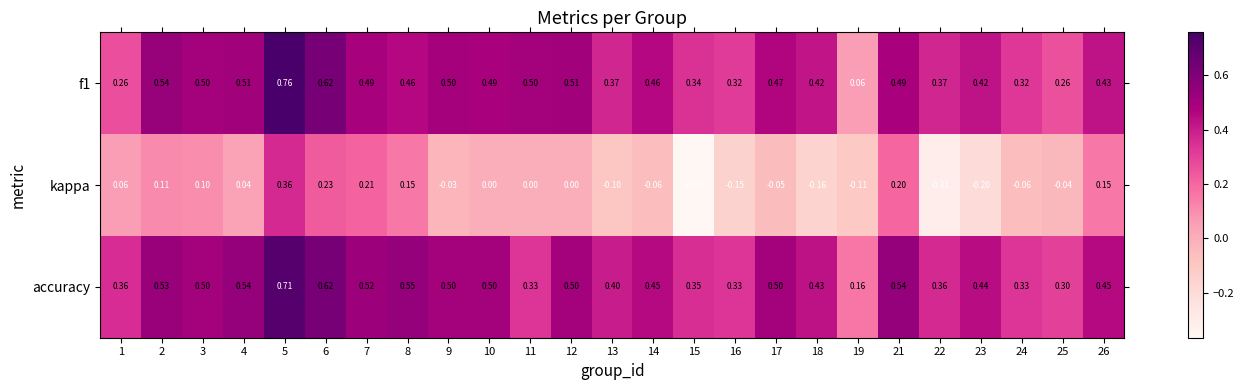

Is the value of kappa at 23 greater than the value of f1 at 25?

No